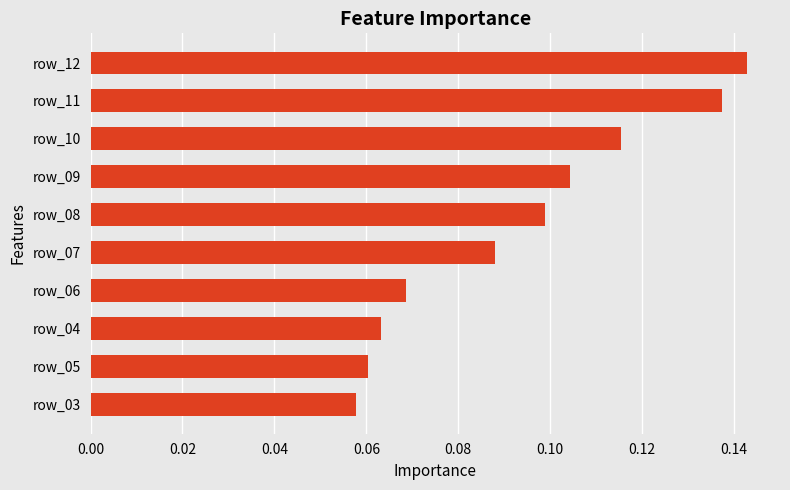

How many values are between 0 and 1?

10